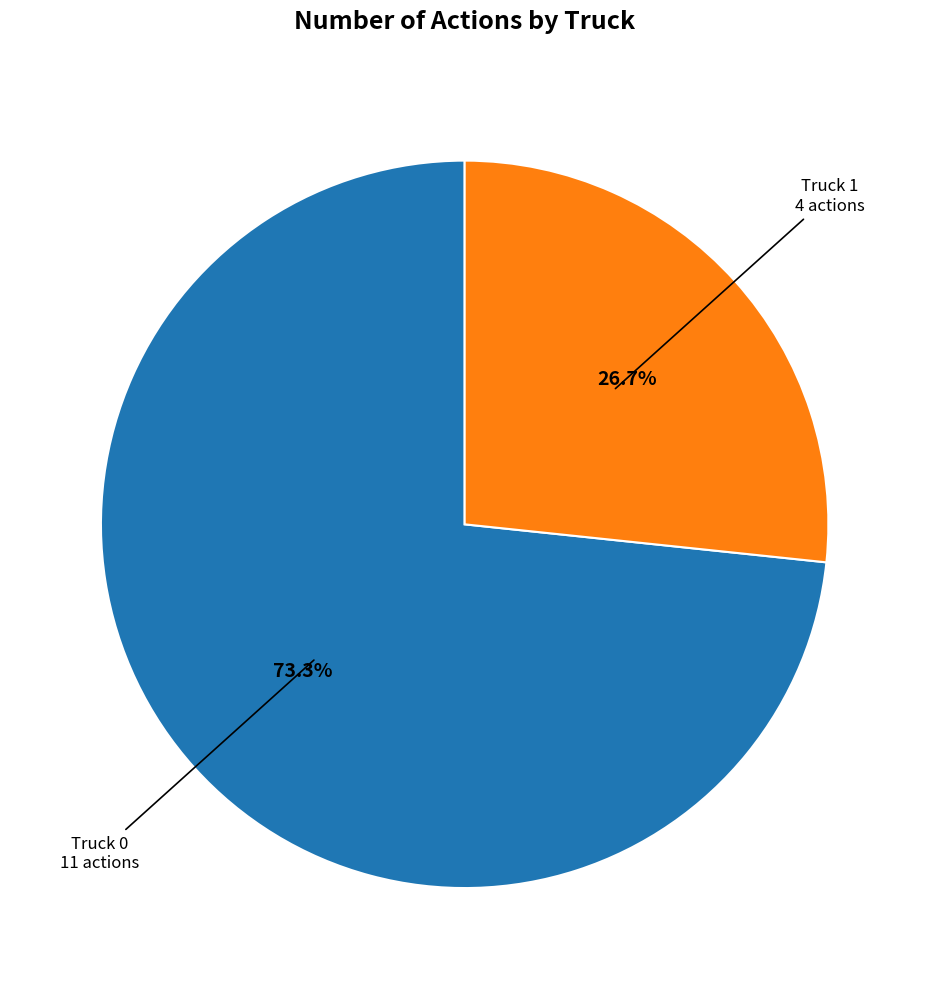

Which category has the smallest portion of the pie?

Truck 1